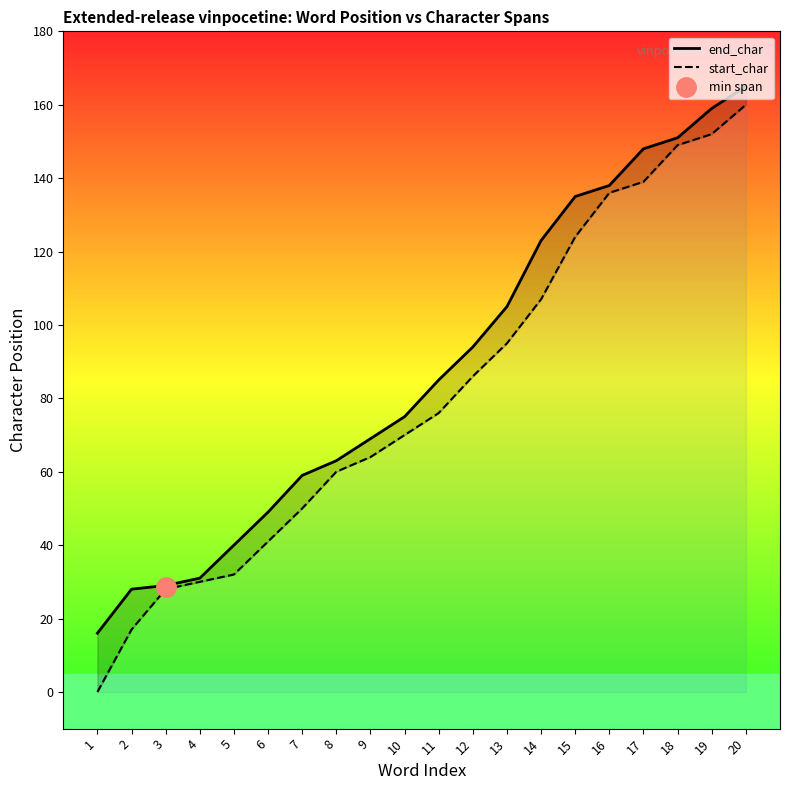

The end_char series shows 135 at 15. True or false?

True